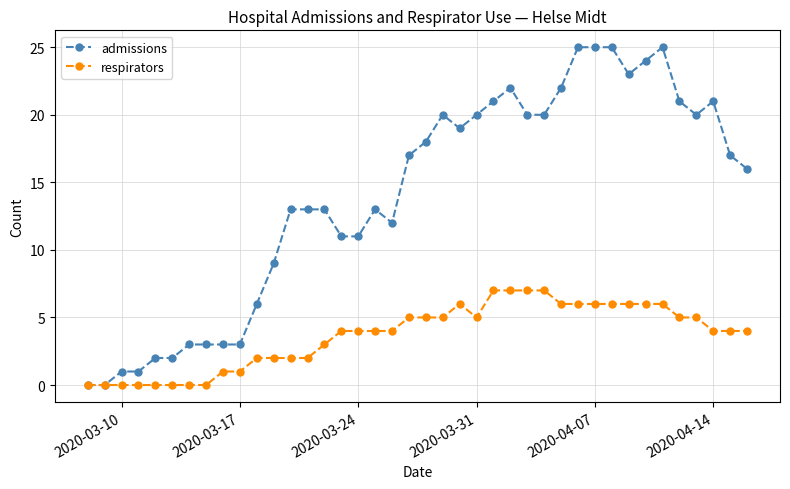

What is the greatest value displayed?

25